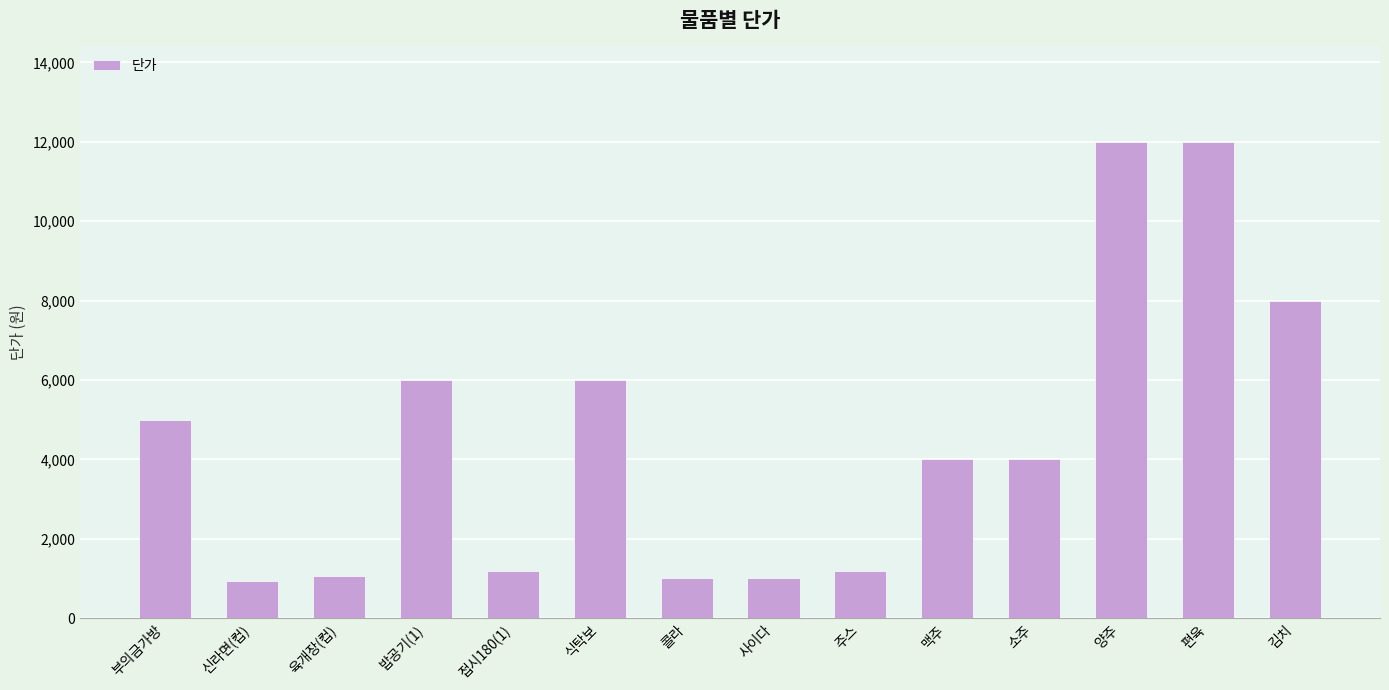

What is the value of the 7th bar from the left?

1000